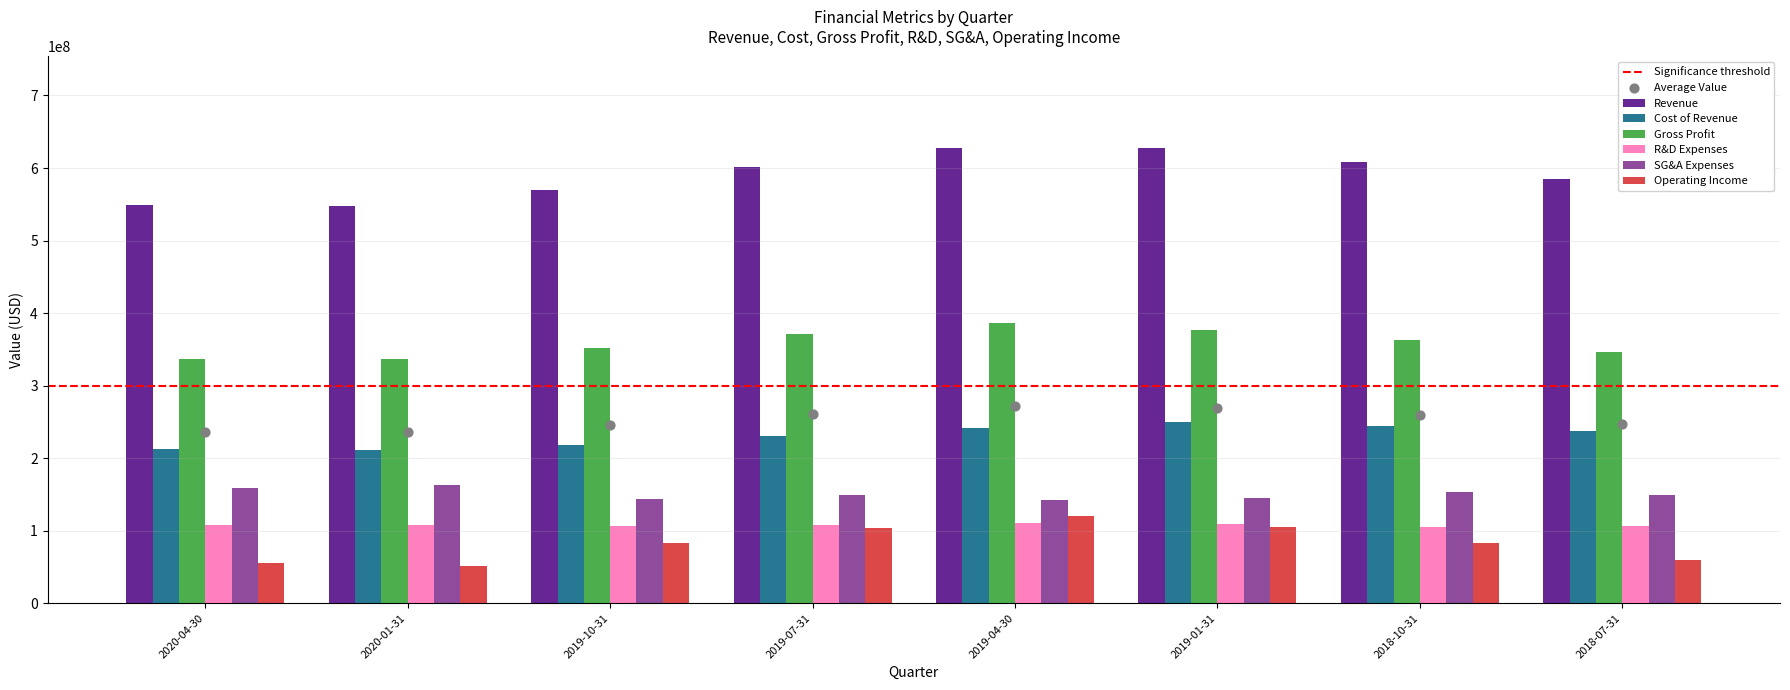

Which series contains the highest Y value?

Revenue